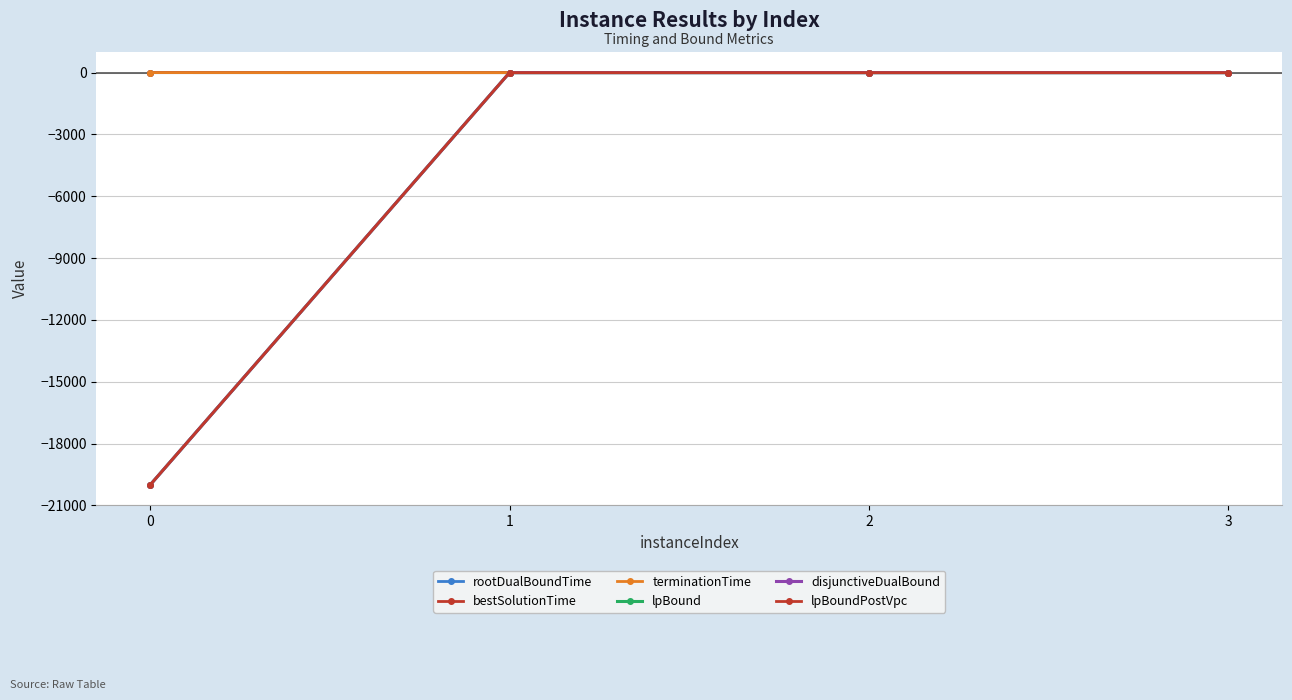

List the labels in order of disjunctiveDualBound value, smallest first.

0, 1, 2, 3